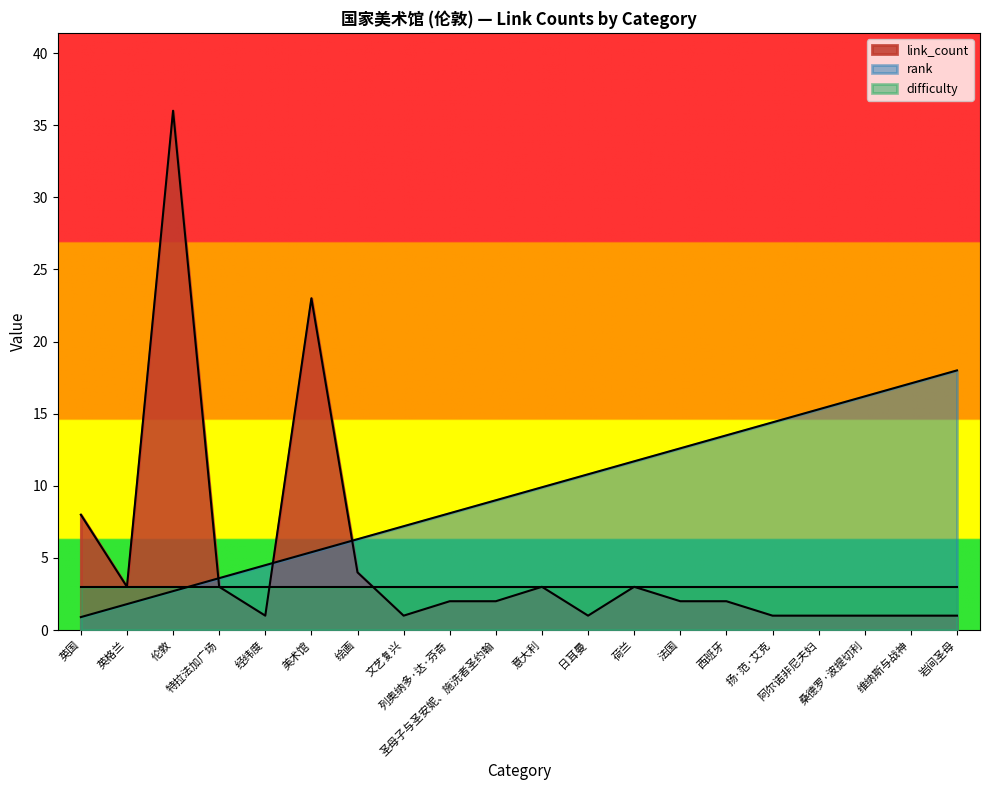

Which category has the highest value in the link_count series?

伦敦